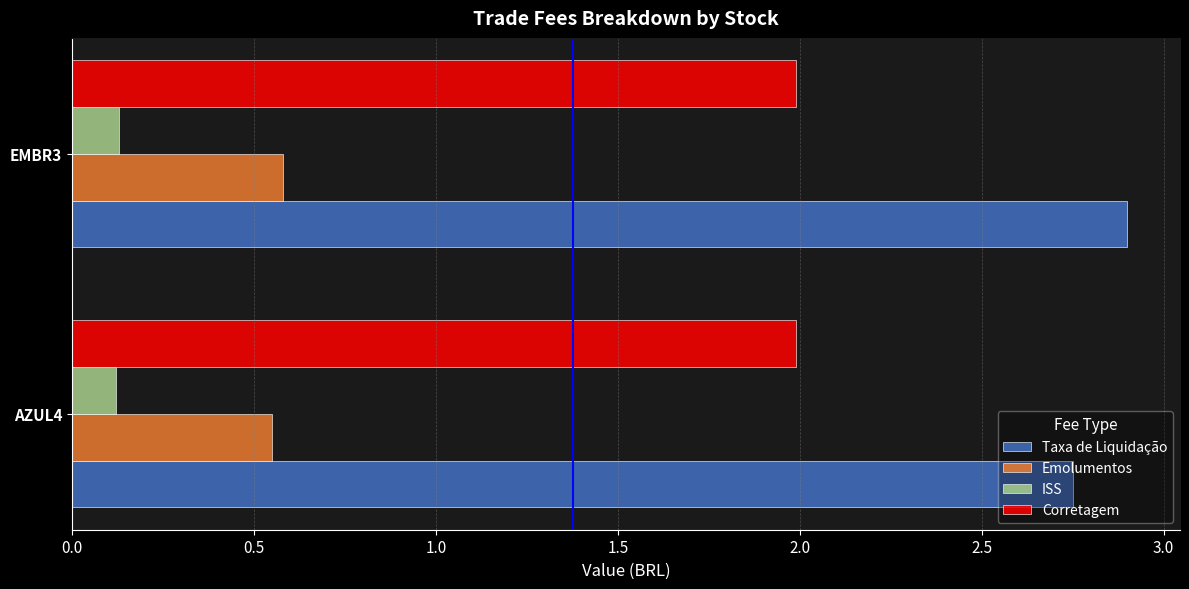

Which series has the largest total across all categories?

Taxa de Liquidação